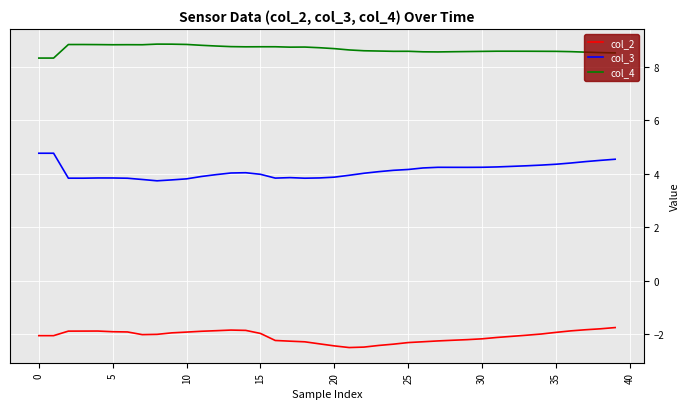

What is the maximum value for col_3?

4.8